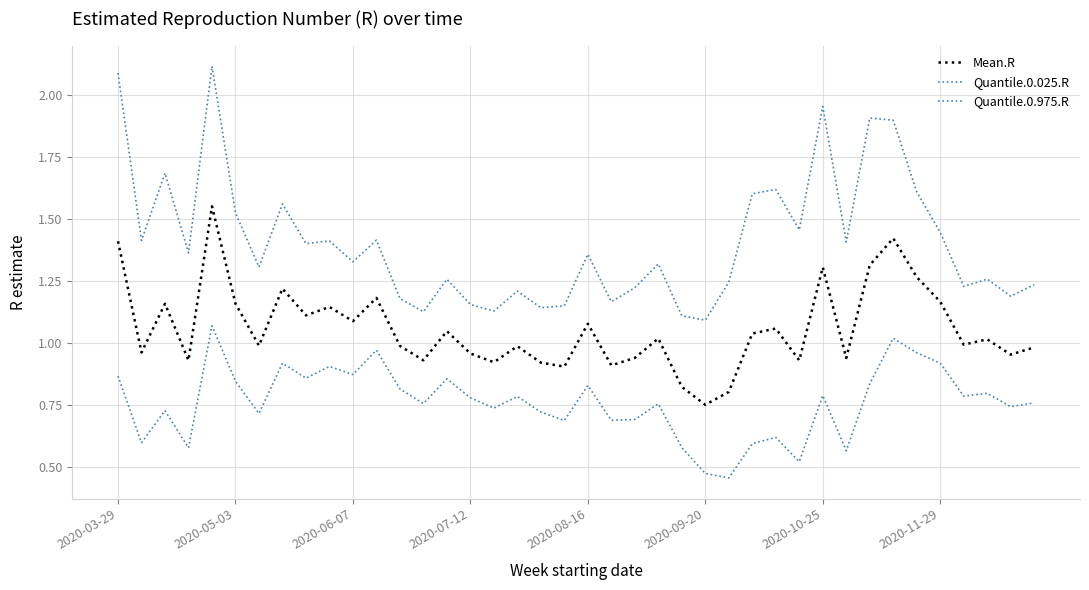

True or false: Quantile.0.975.R and Mean.R cross at least once.

False